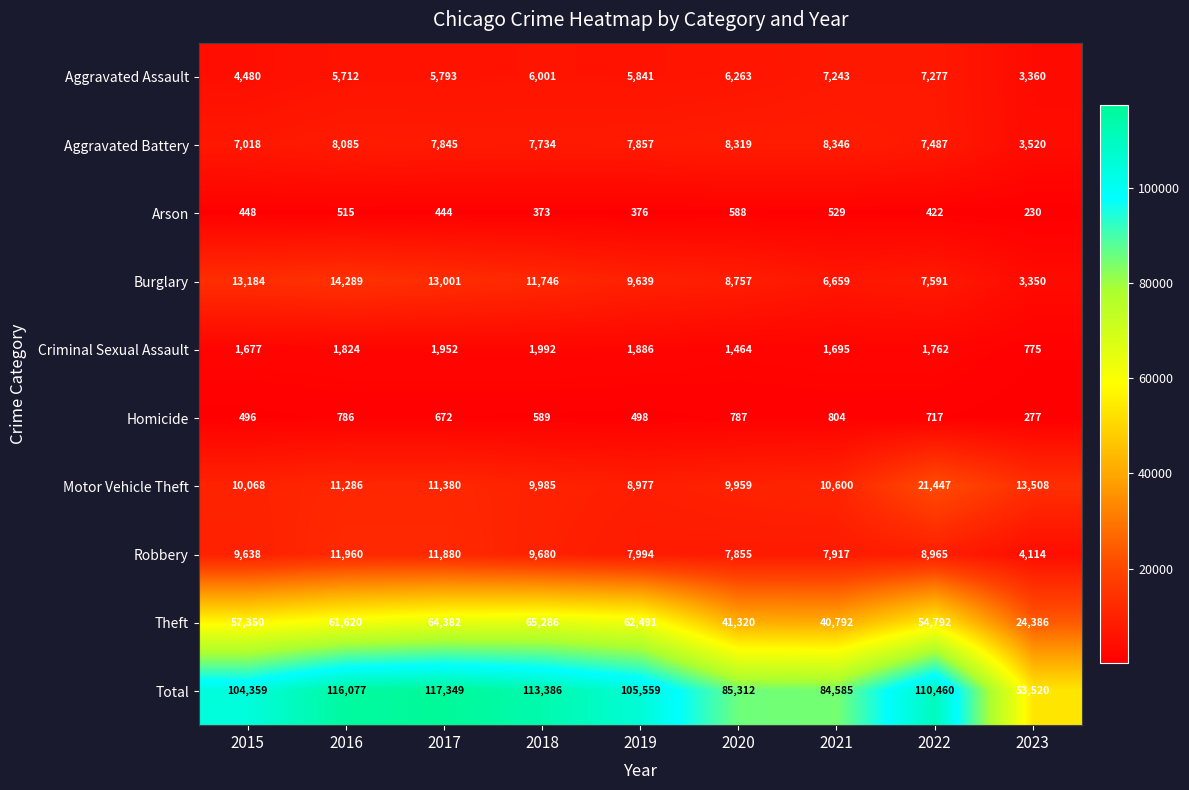

At which label does Criminal Sexual Assault reach its peak?

2018